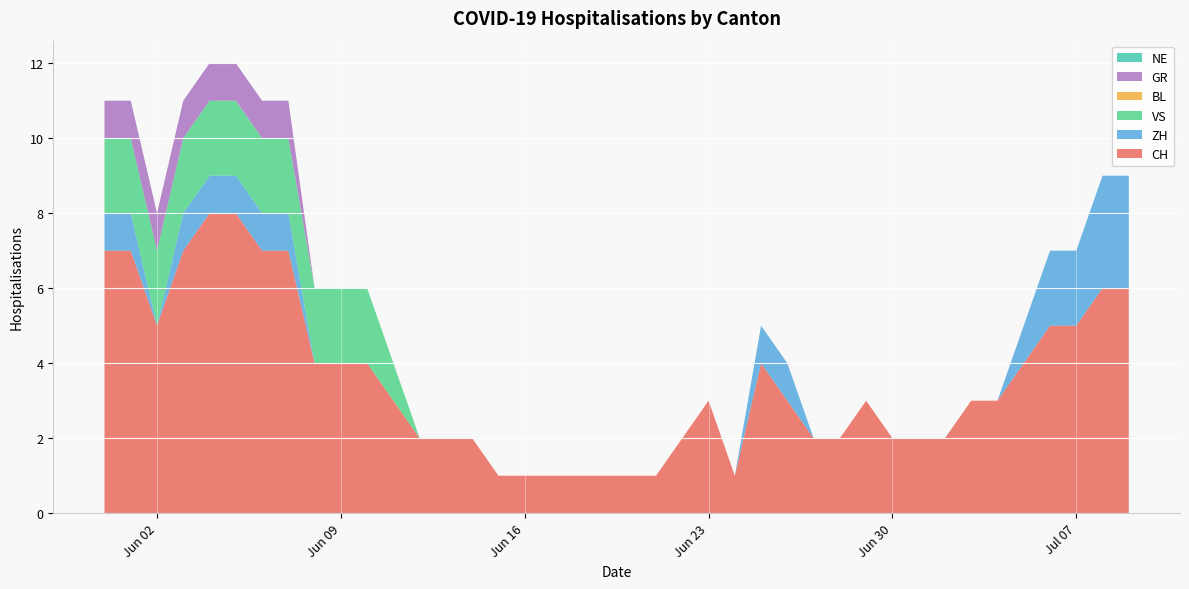

Reading right to left, what are all the values shown in this chart?

CH: 6	6	5	5	4	3	3	2	2	2	3	2	2	3	4	1	3	2	1	1	1	1	1	1	1	2	2	2	3	4	4	4	7	7	8	8	7	5	7	7
ZH: 3	3	2	2	1	0	0	0	0	0	0	0	0	1	1	0	0	0	0	0	0	0	0	0	0	0	0	0	0	0	0	0	1	1	1	1	1	0	1	1
VS: 0	0	0	0	0	0	0	0	0	0	0	0	0	0	0	0	0	0	0	0	0	0	0	0	0	0	0	0	1	2	2	2	2	2	2	2	2	2	2	2
BL: 0	0	0	0	0	0	0	0	0	0	0	0	0	0	0	0	0	0	0	0	0	0	0	0	0	0	0	0	0	0	0	0	0	0	0	0	0	0	0	0
GR: 0	0	0	0	0	0	0	0	0	0	0	0	0	0	0	0	0	0	0	0	0	0	0	0	0	0	0	0	0	0	0	0	1	1	1	1	1	1	1	1
NE: 0	0	0	0	0	0	0	0	0	0	0	0	0	0	0	0	0	0	0	0	0	0	0	0	0	0	0	0	0	0	0	0	0	0	0	0	0	0	0	0